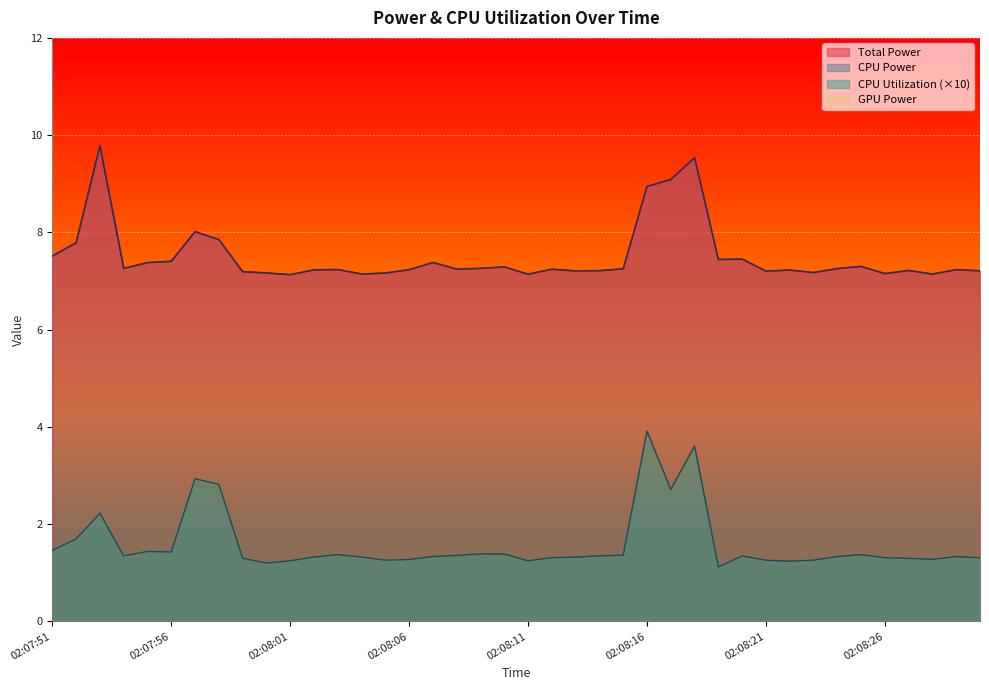

Which category has the lowest value in the CPU Utilization series?

02:08:19